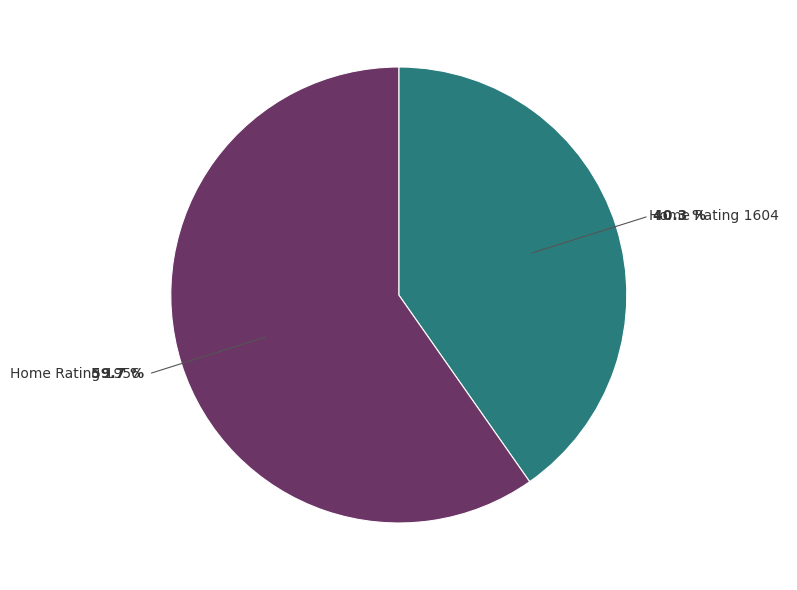

What percentage do Home Rating 1956 and Home Rating 1604 together represent?

100.0%